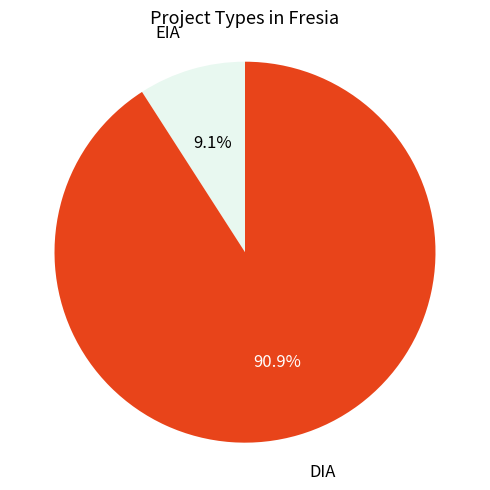

What is the total percentage of DIA and EIA?

100.0%